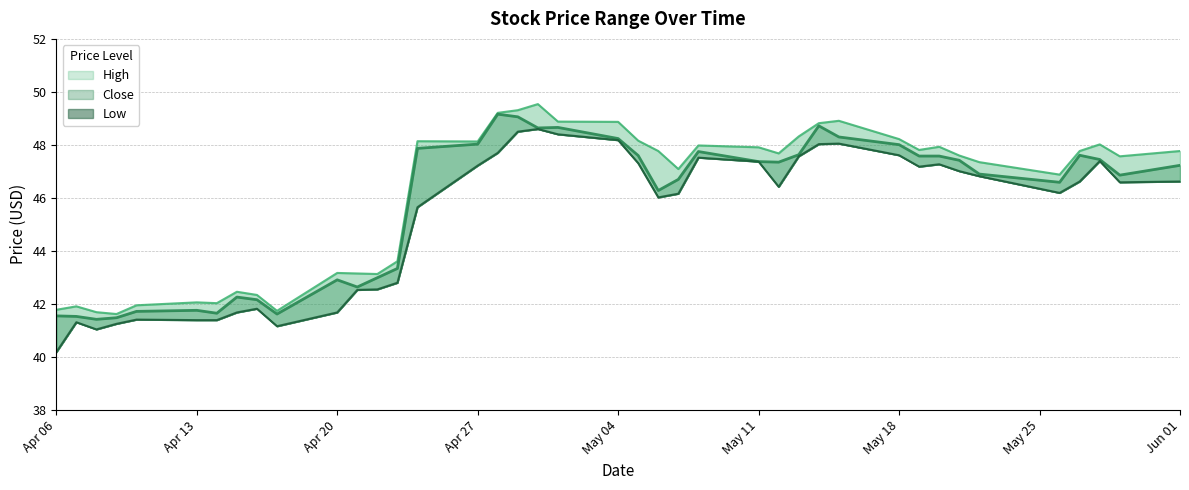

How many lines are shown in the chart?

3